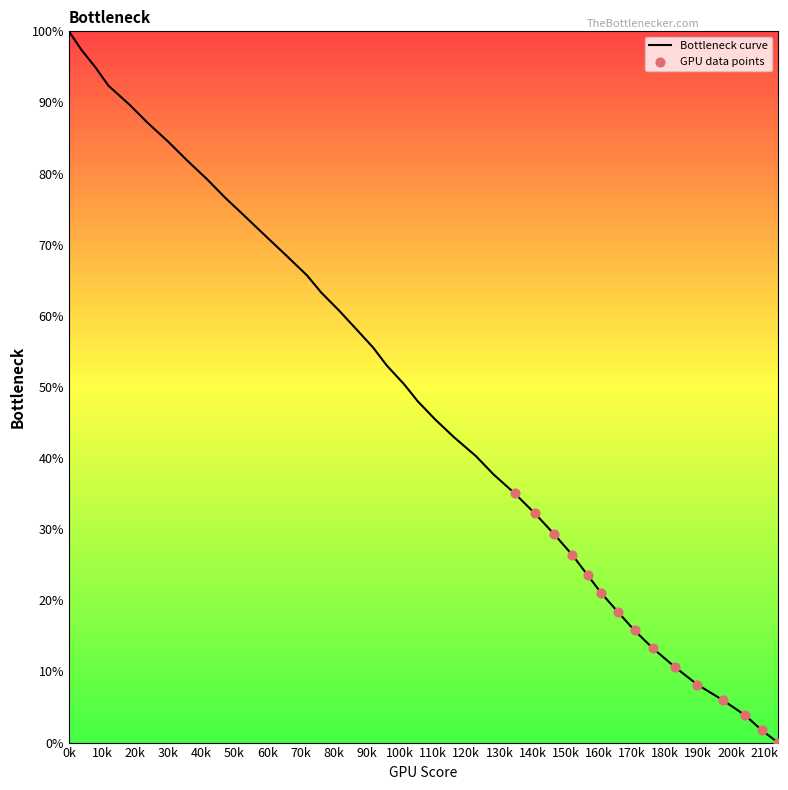

What is the difference between the maximum and minimum values?

100.0